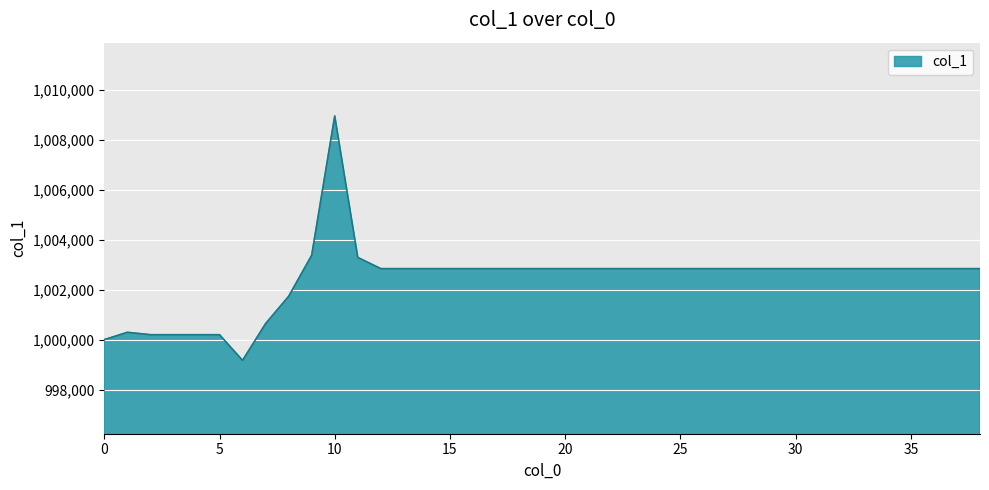

Count the number of data series in this chart.

1